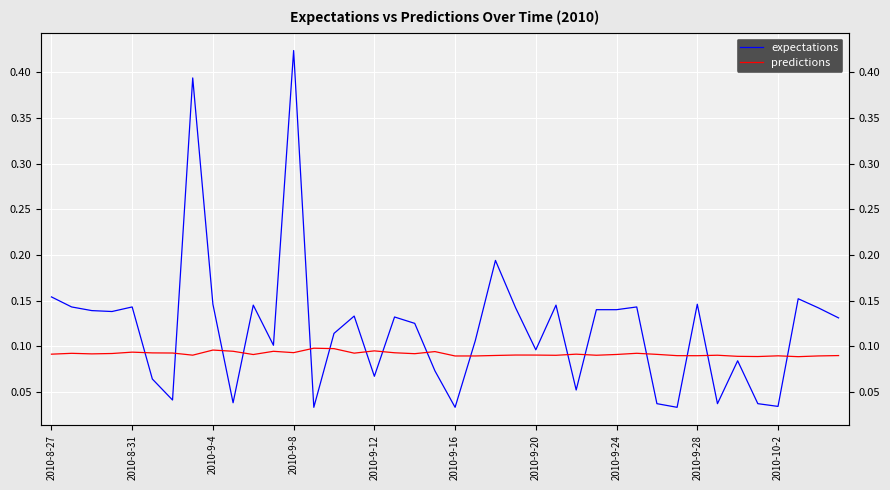

At 15, list the series in order from largest to smallest.

expectations, predictions